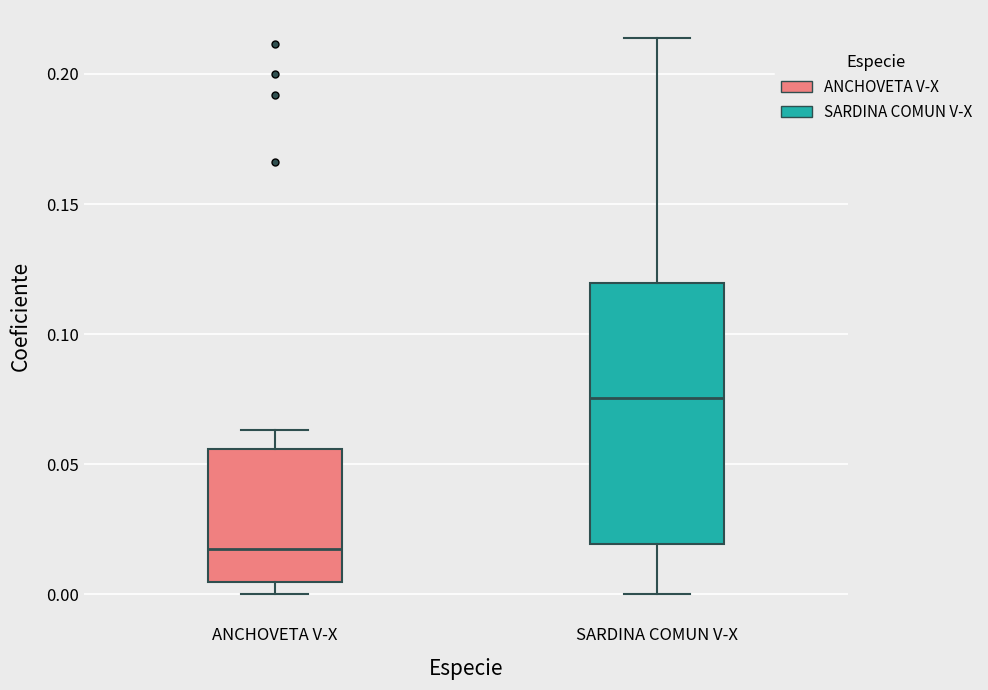

Reading left to right, read every box against the y-axis: the position of its median line, the range the box covers, and the ends of its whiskers. The values are not printed on the chart, so give them approximately, as read against the axis.

ANCHOVETA V-X: median 0.015, box 0.005 to 0.055, whiskers 0.000 to 0.065
SARDINA COMUN V-X: median 0.075, box 0.020 to 0.120, whiskers 0.000 to 0.215